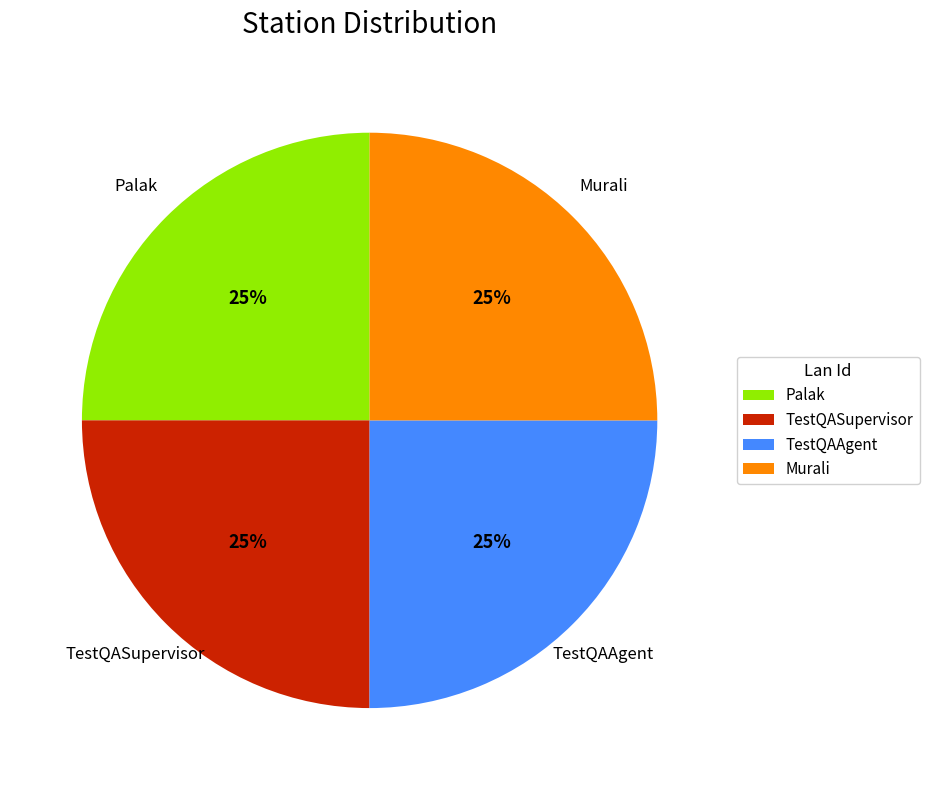

What is the ratio of the value at TestQASupervisor to the value at Palak?

1.0